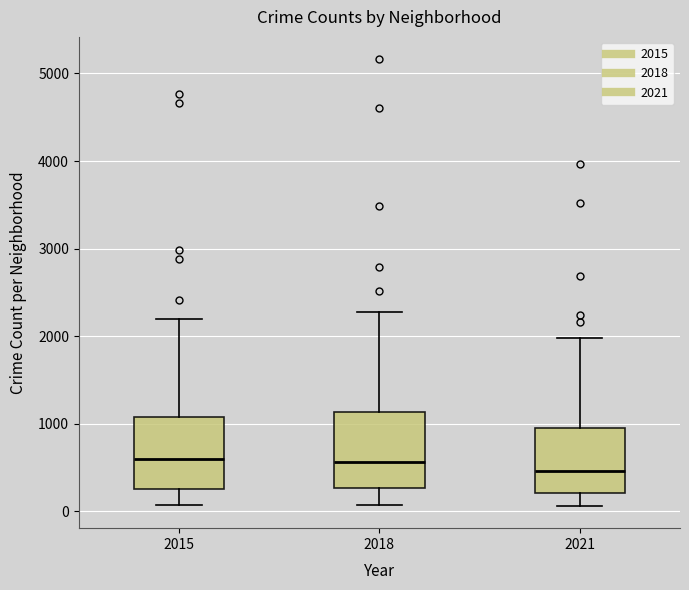

Reading left to right, read every box against the y-axis: the position of its median line, the range the box covers, and the ends of its whiskers. The values are not printed on the chart, so give them approximately, as read against the axis.

2015: median 600, box 300 to 1100, whiskers 100 to 2200
2018: median 600, box 300 to 1100, whiskers 100 to 2300
2021: median 500, box 200 to 900, whiskers 100 to 2000